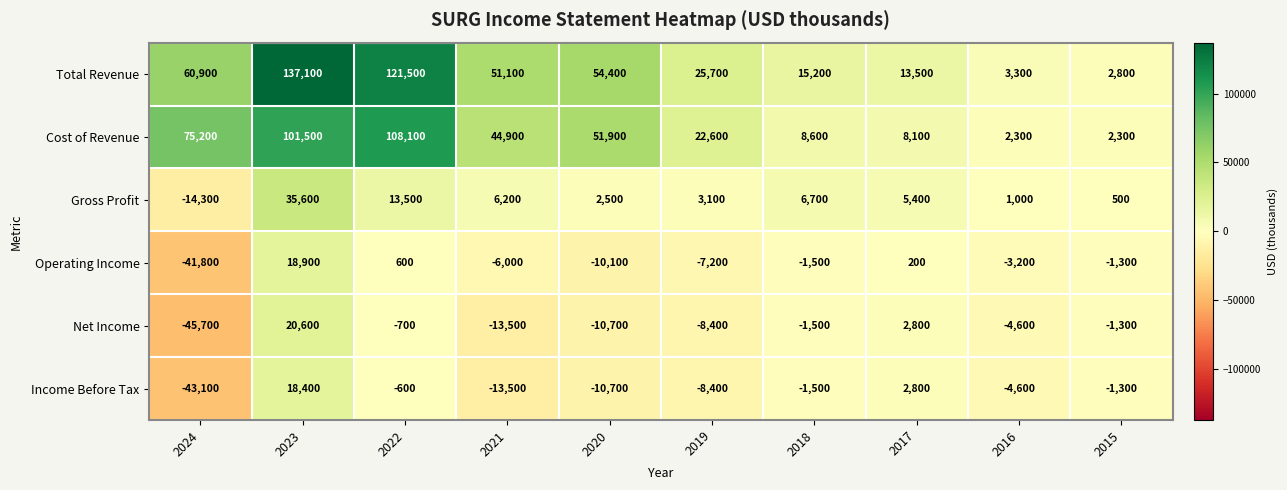

Rank the series by their maximum value, from highest to lowest.

Total Revenue, Cost of Revenue, Gross Profit, Net Income, Operating Income, Income Before Tax